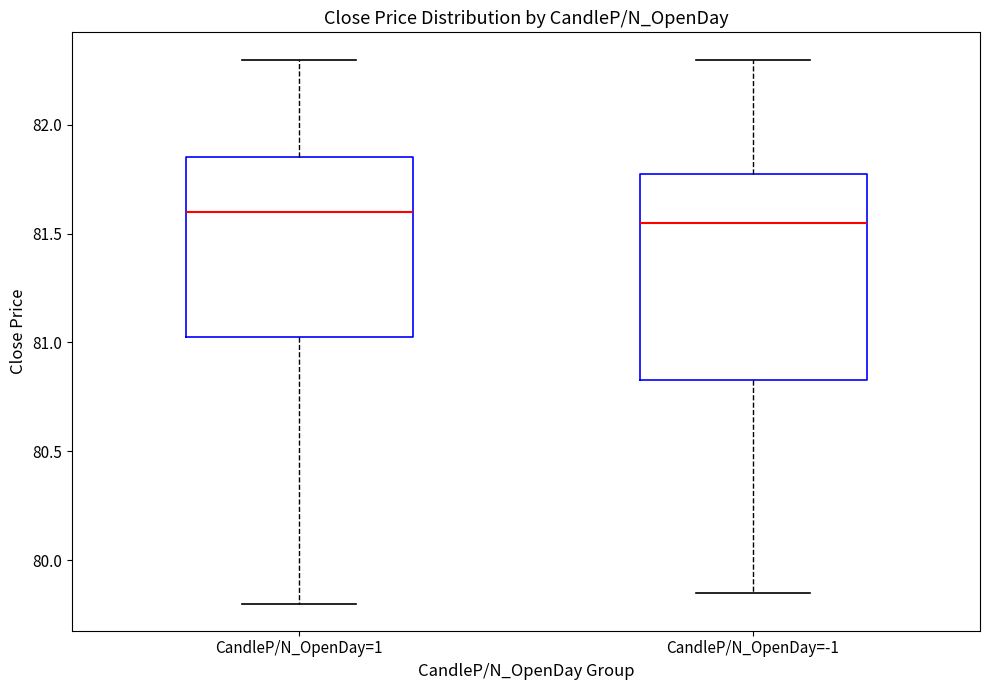

Reading left to right, transcribe this box plot: for each box, give where its median line is, the range the box spans, and where its two whiskers end, as read against the y-axis. The values are not printed on the chart, so give them approximately, as read against the axis.

CandleP/N_OpenDay=1: median 81.60, box 81.05 to 81.85, whiskers 79.80 to 82.30
CandleP/N_OpenDay=-1: median 81.55, box 80.85 to 81.80, whiskers 79.85 to 82.30